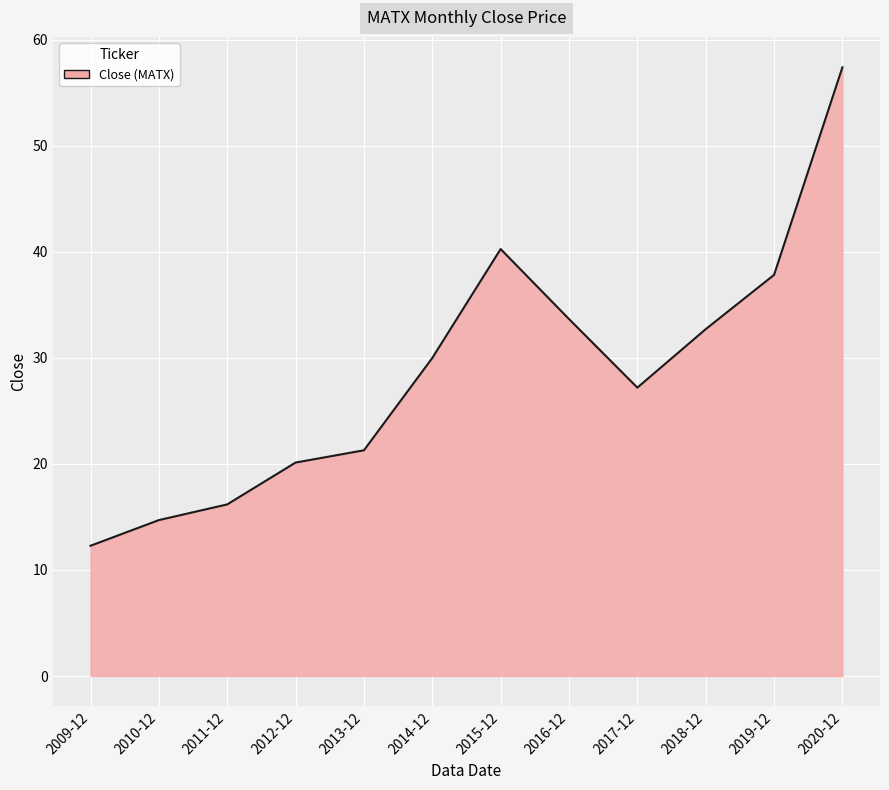

Reading right to left, what are all the values shown in this chart?

57.4	37.8	32.7	27.2	33.7	40.3	30.0	21.3	20.1	16.2	14.7	12.3